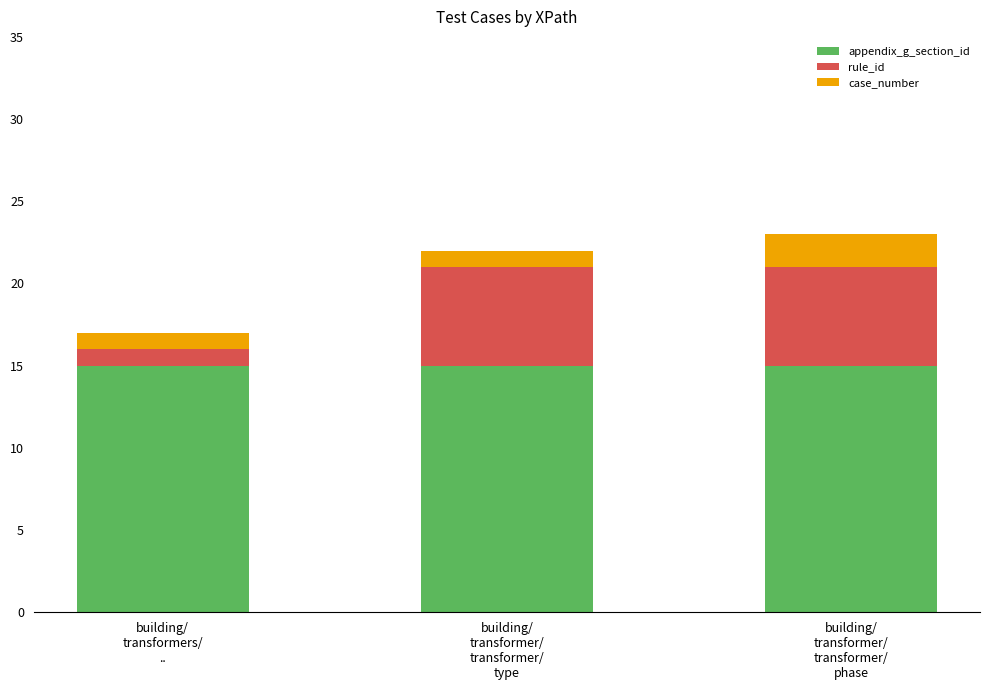

What is the highest value of the appendix_g_section_id series?

15